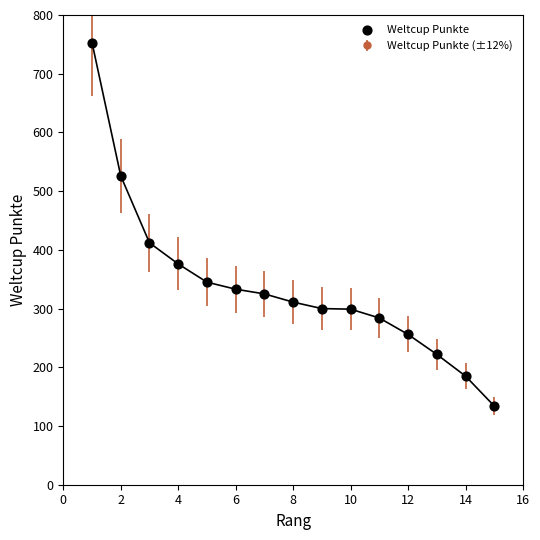

What is the value of the 14th point from the left?

185